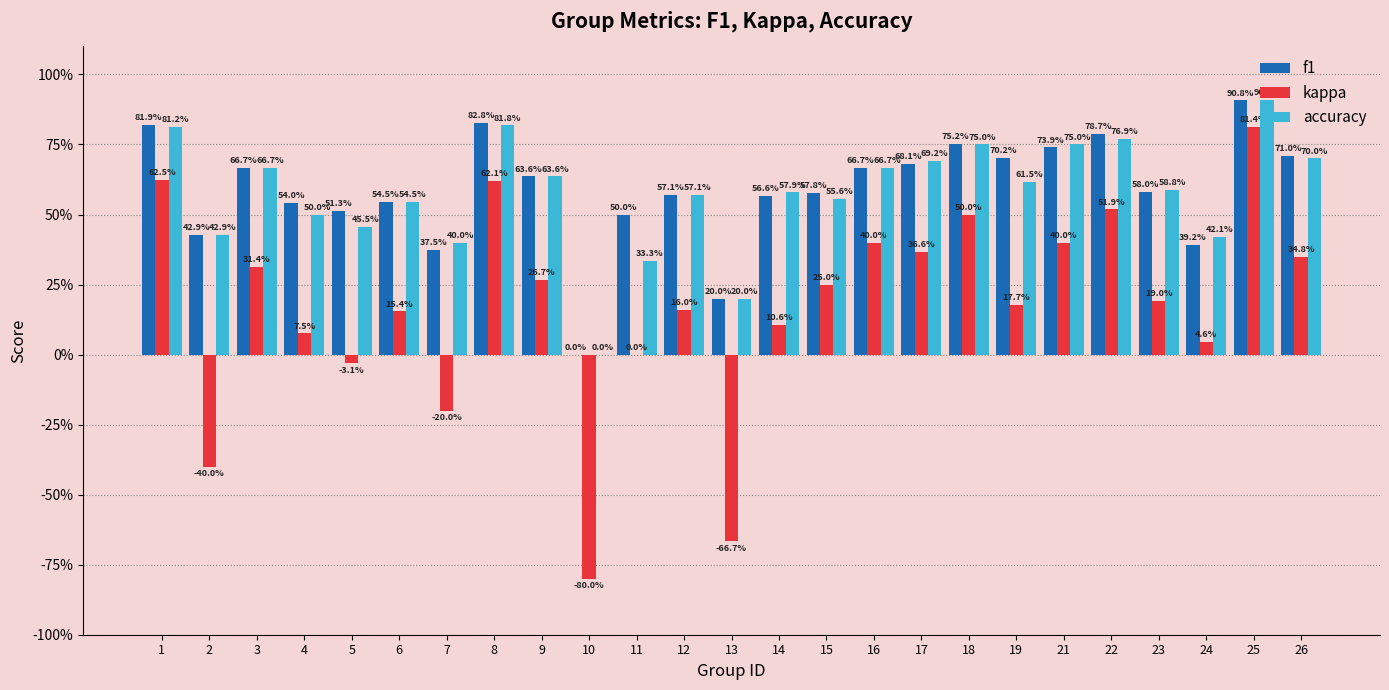

What is the difference between the second highest and minimum values in the f1 series?

0.8